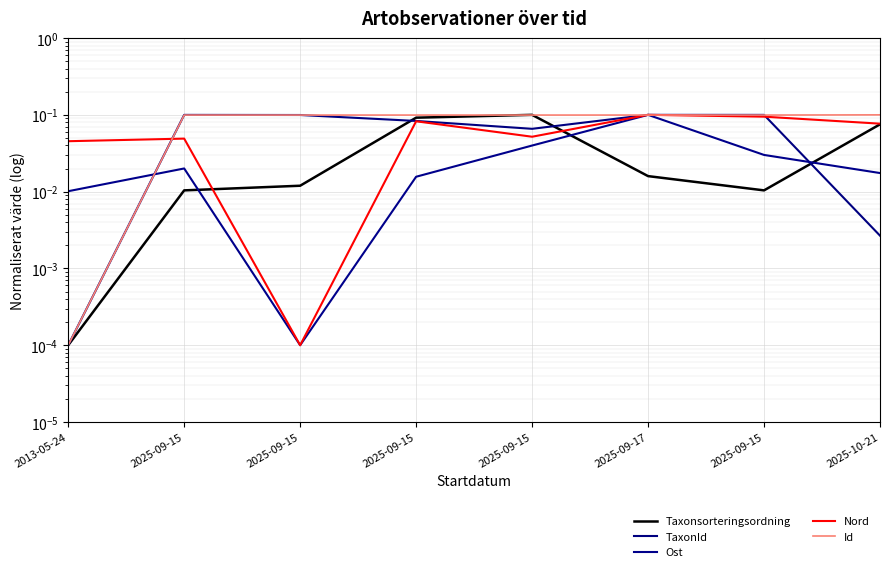

Which series ends up on top after the final intersection of Id and Ost?

Id